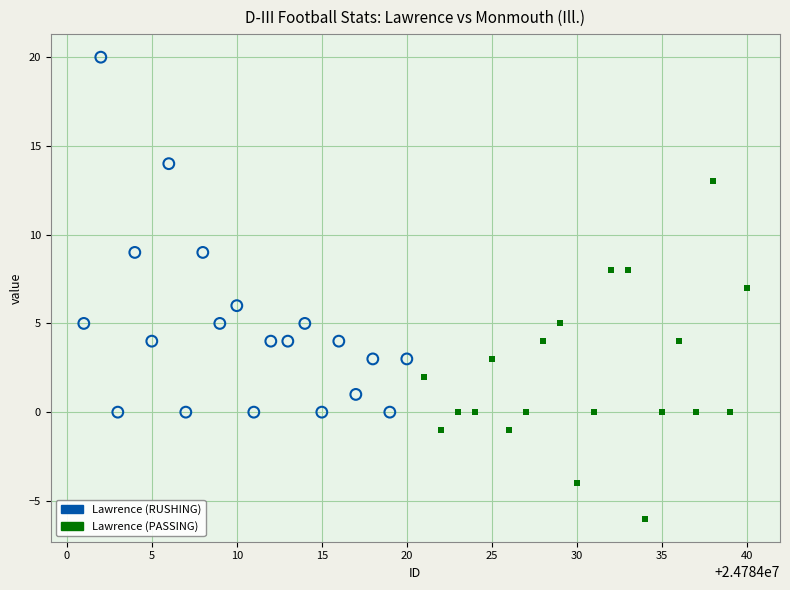

Which series has the widest spread of Y values?

Lawrence (RUSHING)